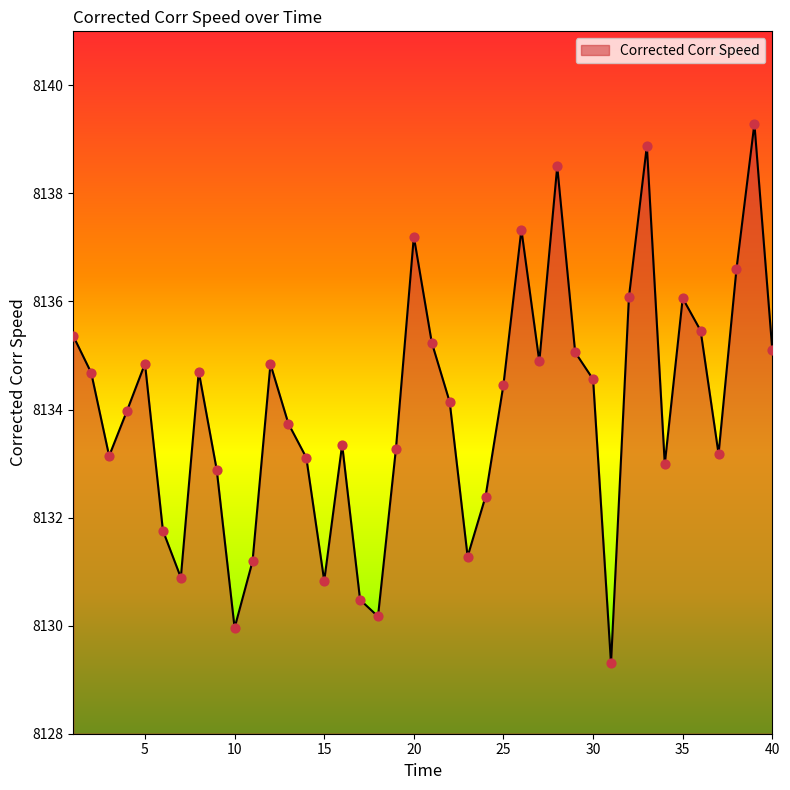

What is the difference between the maximum and minimum values?

10.0